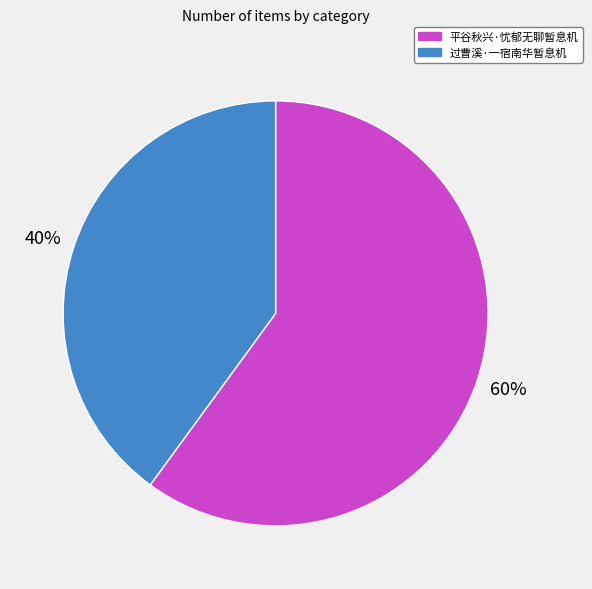

Which has a higher value, 过曹溪·一宿南华暂息机 or 平谷秋兴·忧郁无聊暂息机?

平谷秋兴·忧郁无聊暂息机